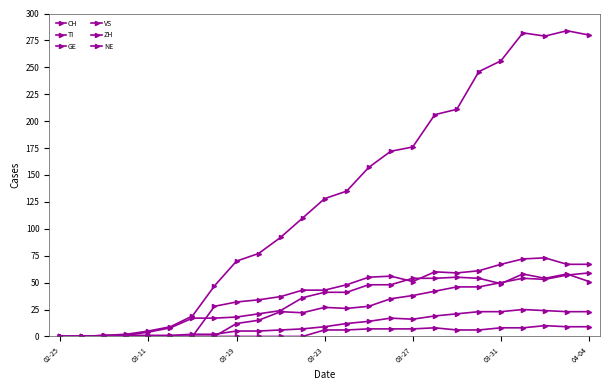

Which series has the largest range (max minus min)?

CH